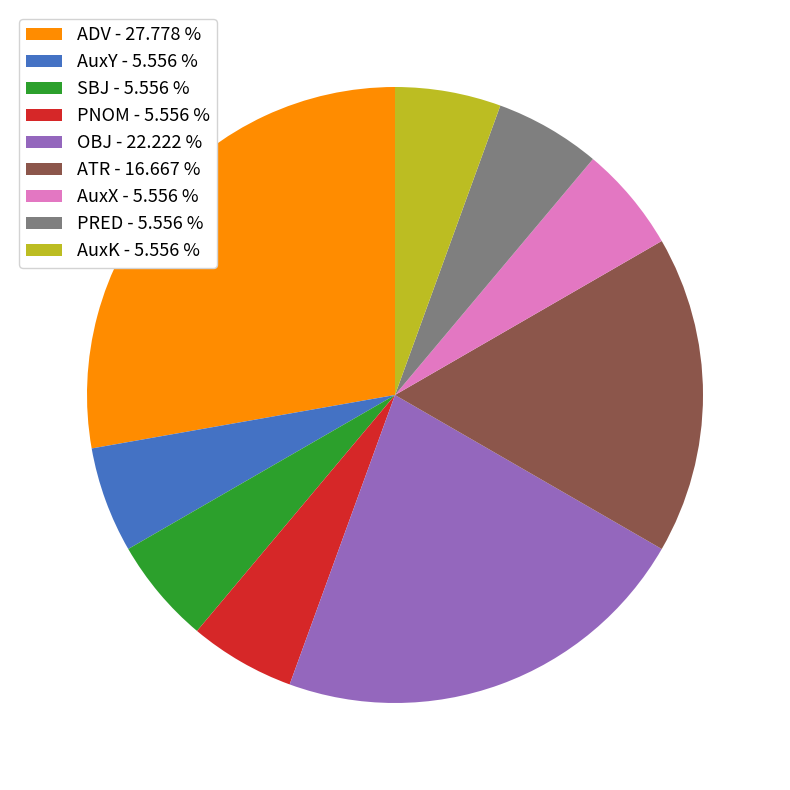

Combined, do OBJ - 22.222 % and ATR - 16.667 % account for over 50%?

No